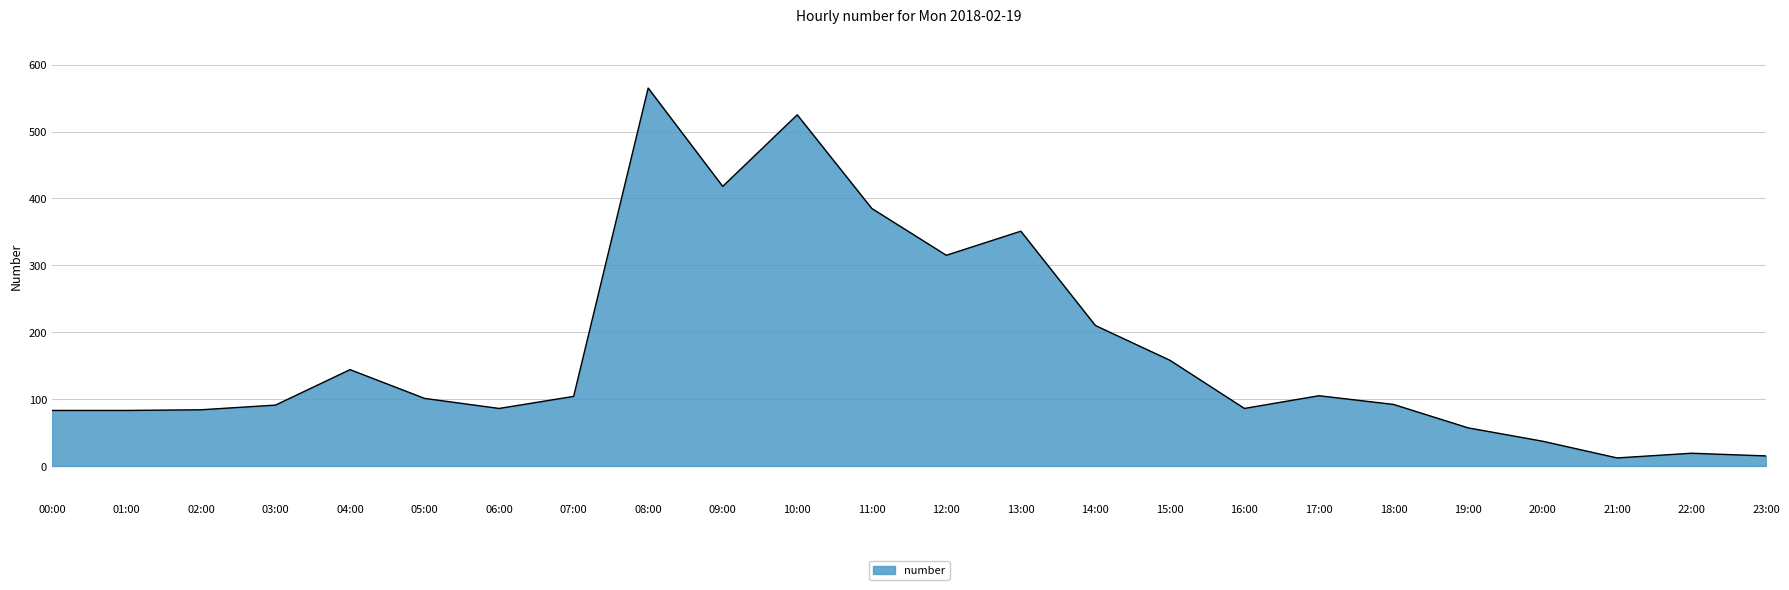

What position from the right is 03:00?

21